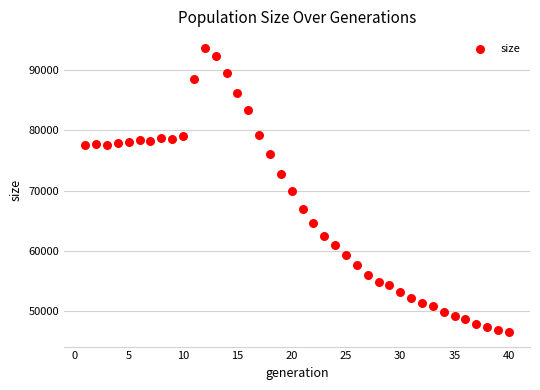

What is the range of Y values (max minus min)?

47085